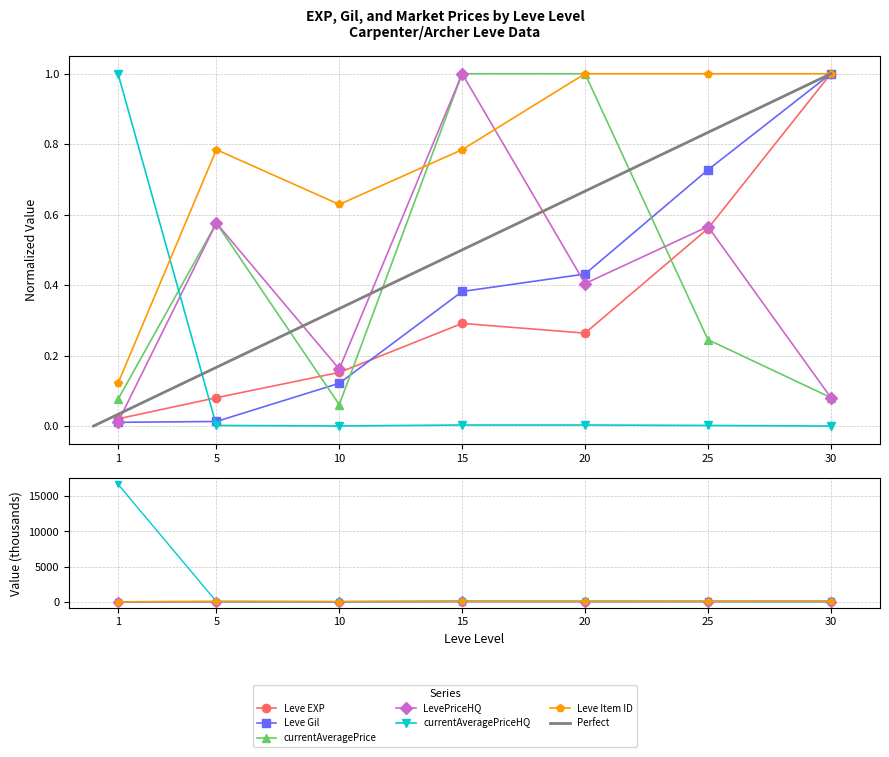

Between 1 and 15, which series saw the biggest shift?

currentAveragePriceHQ